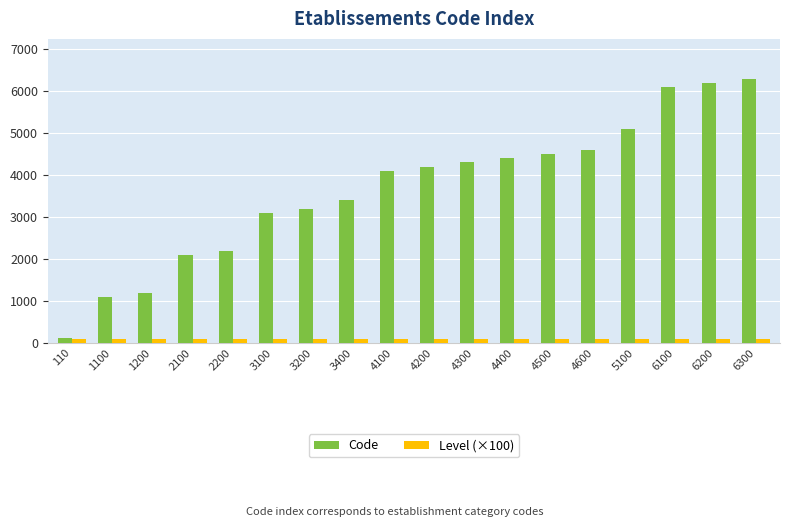

Which series has the largest range (max minus min)?

Code